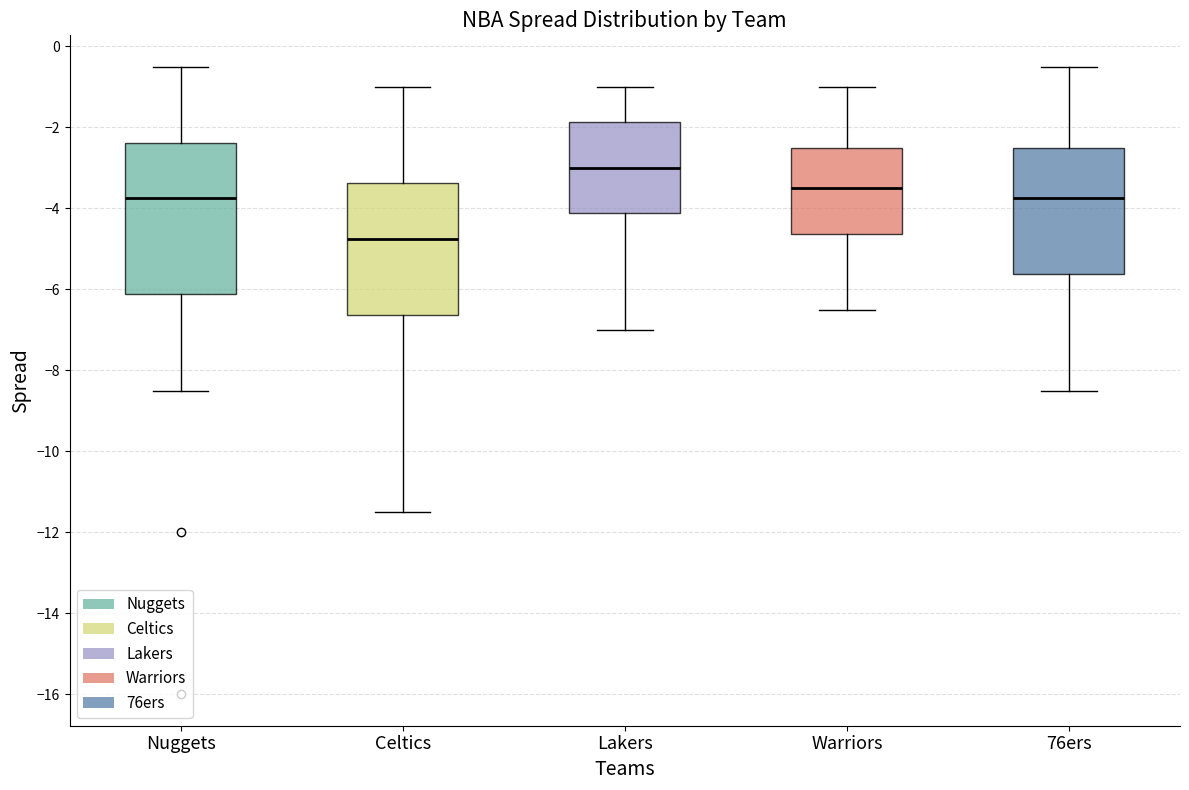

Which box has the highest median line?

Lakers